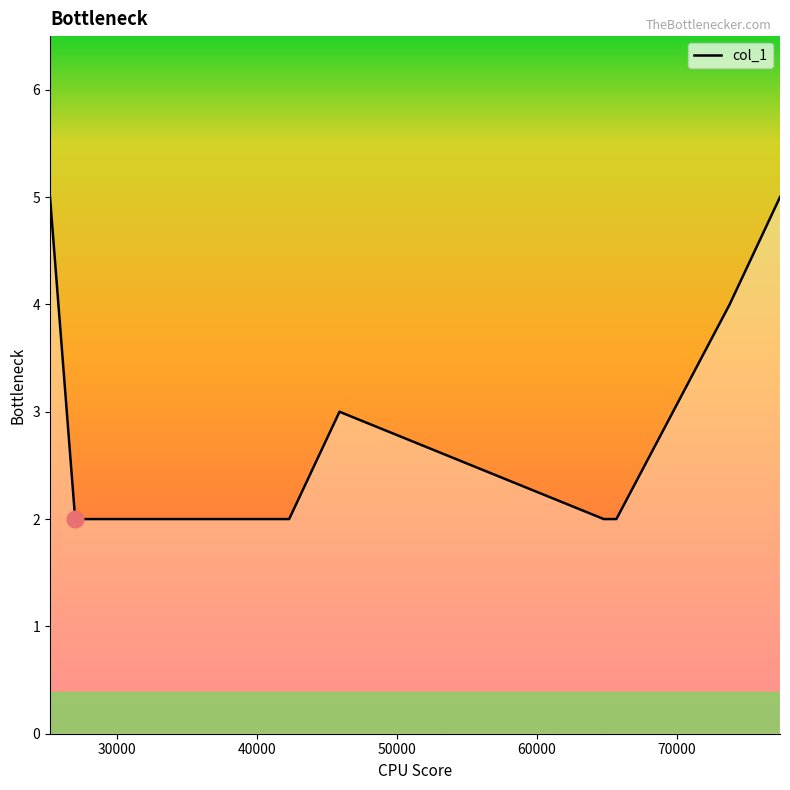

How many categories are shown in the chart?

11